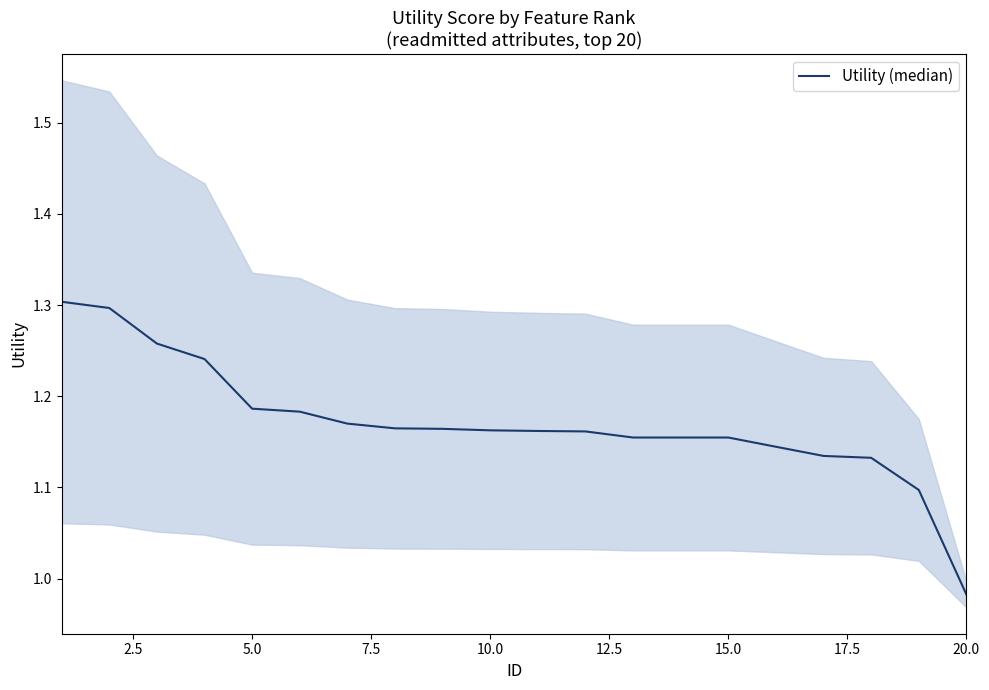

What is the value of the 11th point from the left?

1.2